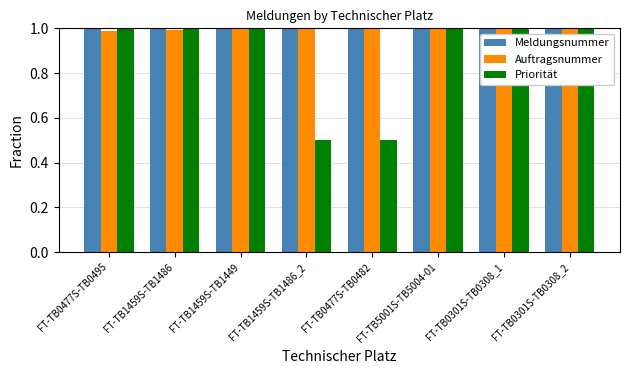

Does the chart contain stacked bars?

No